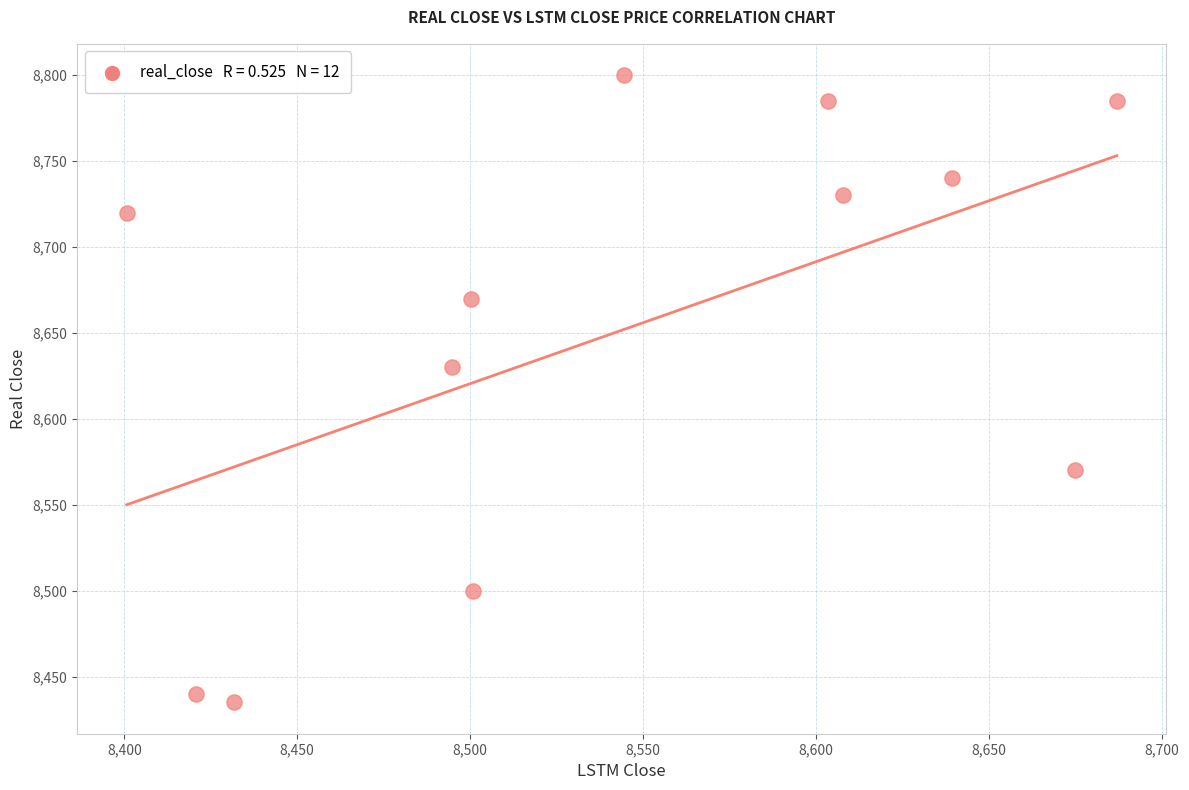

What is the average Y value?

8650